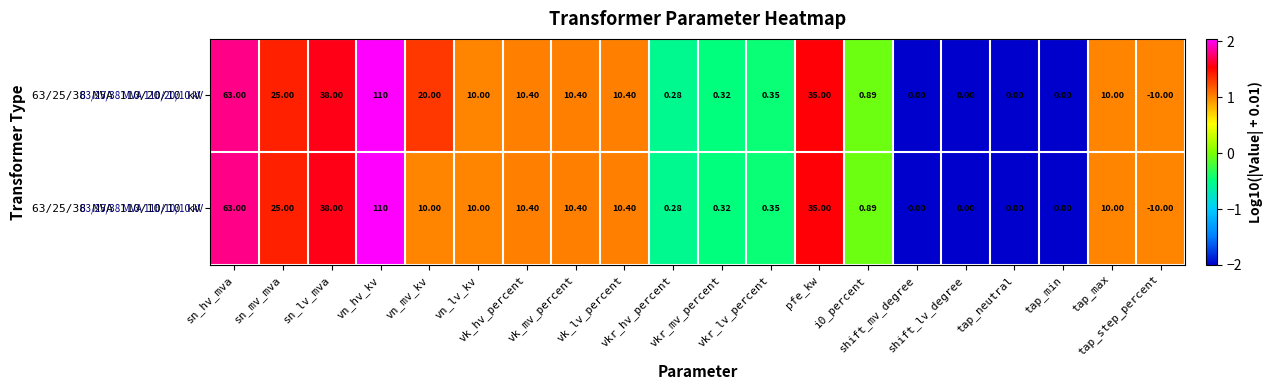

How many values in the 63/25/38 MVA 110/10/10 kV series are below 10?

9